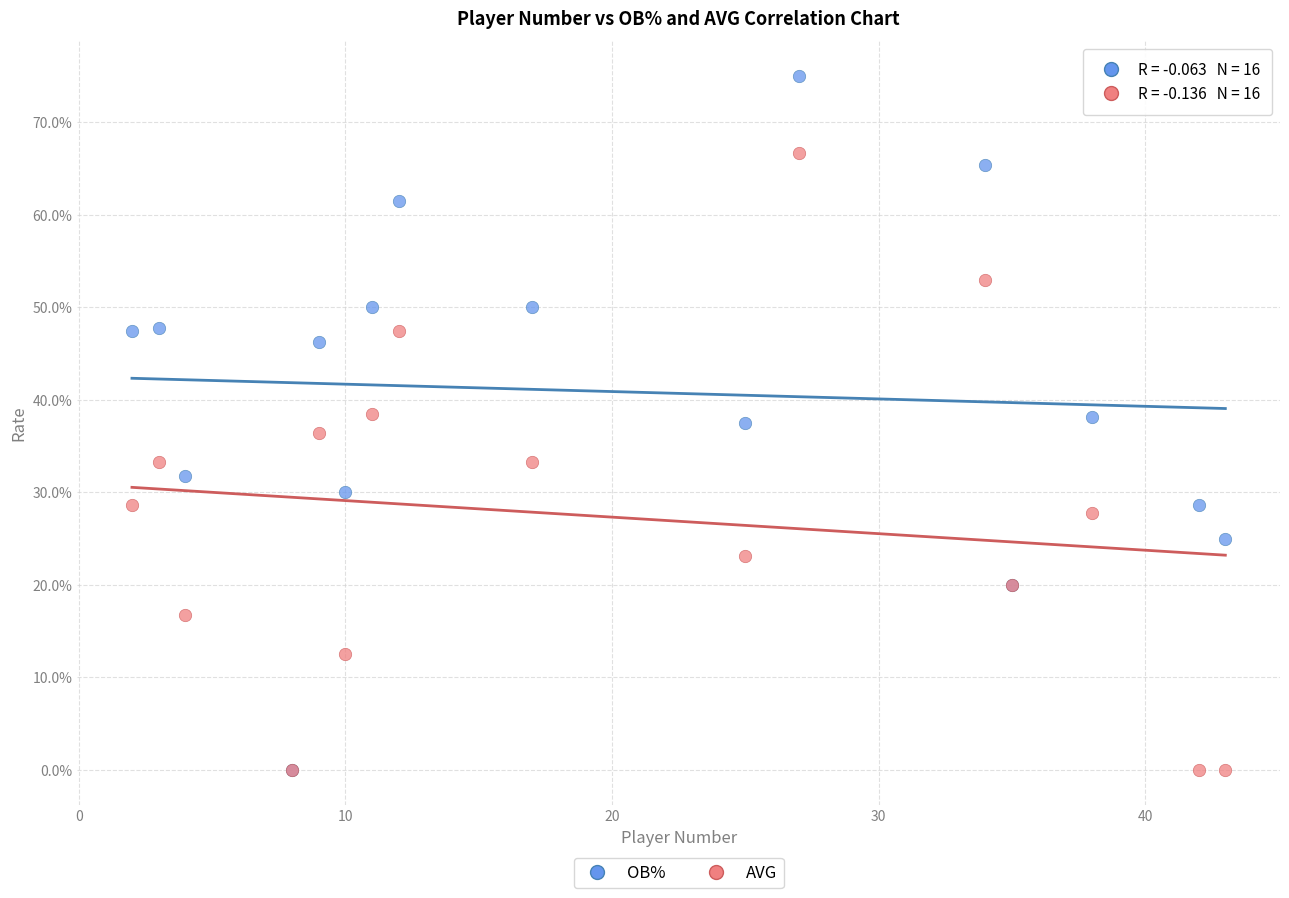

What are all the series names shown in the legend?

OB%, AVG